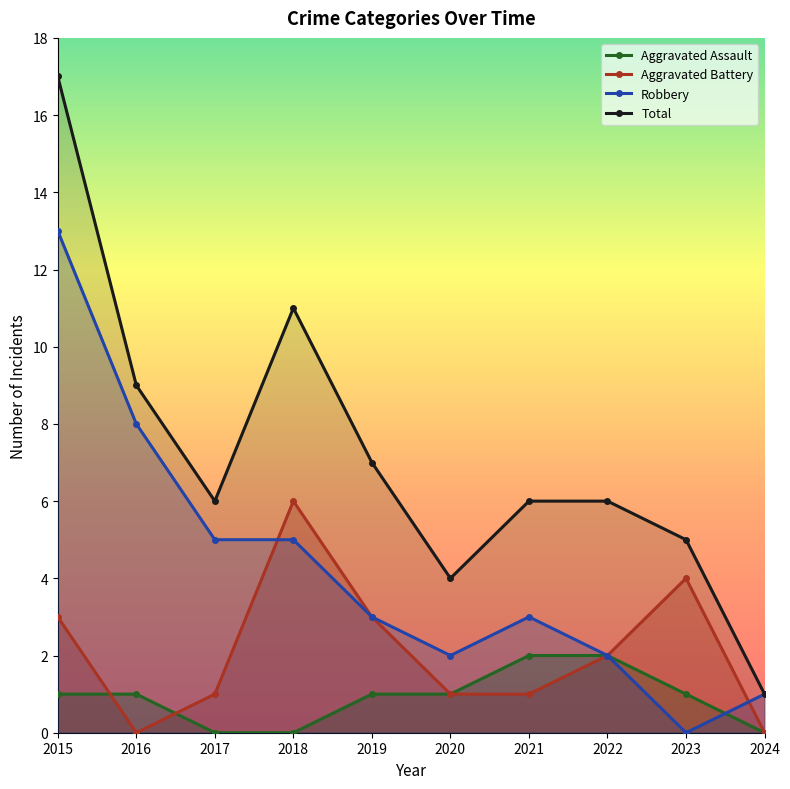

In Total, how many points are lower than both neighbors (excluding endpoints)?

2